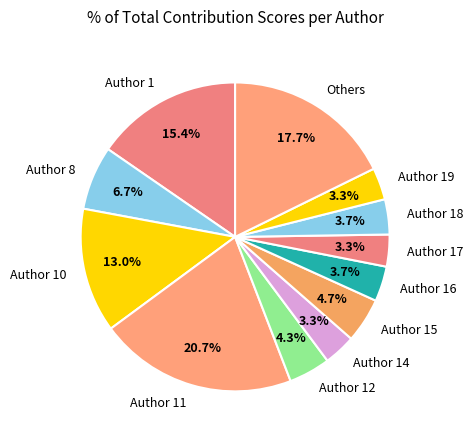

Is there any slice that represents more than half of the pie?

No